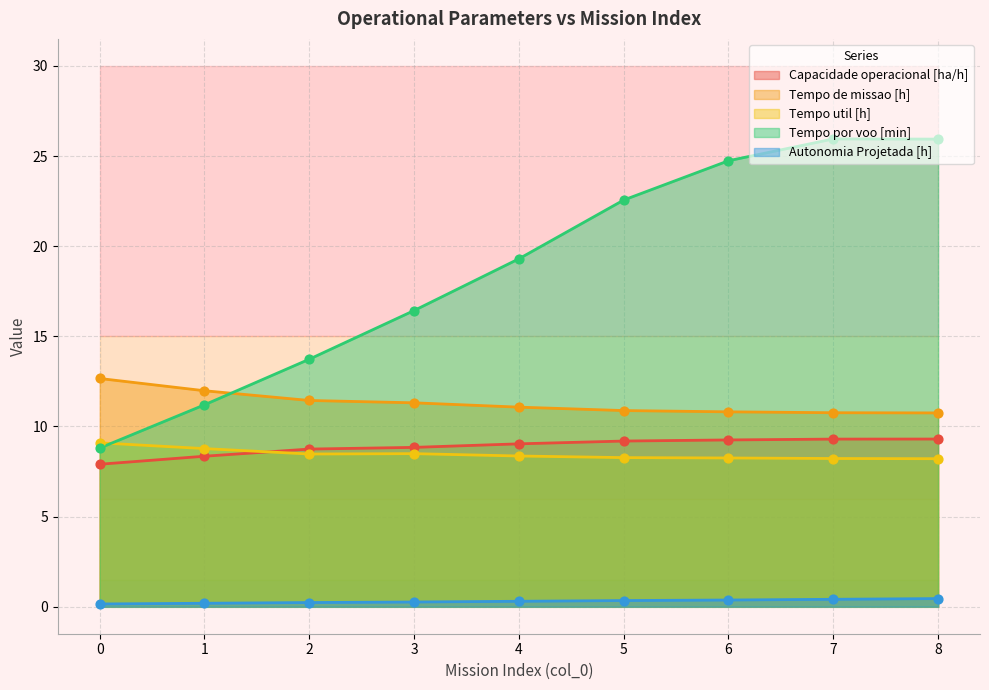

What are all the series names shown in the legend?

Capacidade operacional [ha/h], Tempo de missao [h], Tempo util [h], Tempo por voo [min], Autonomia Projetada [h]